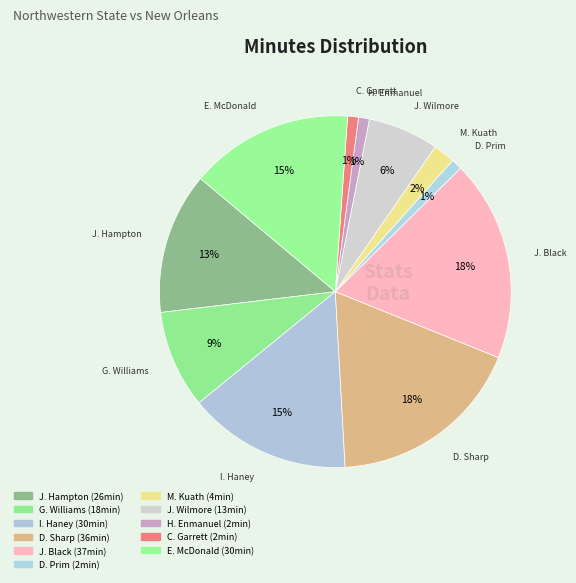

How many slices are in this pie chart?

11